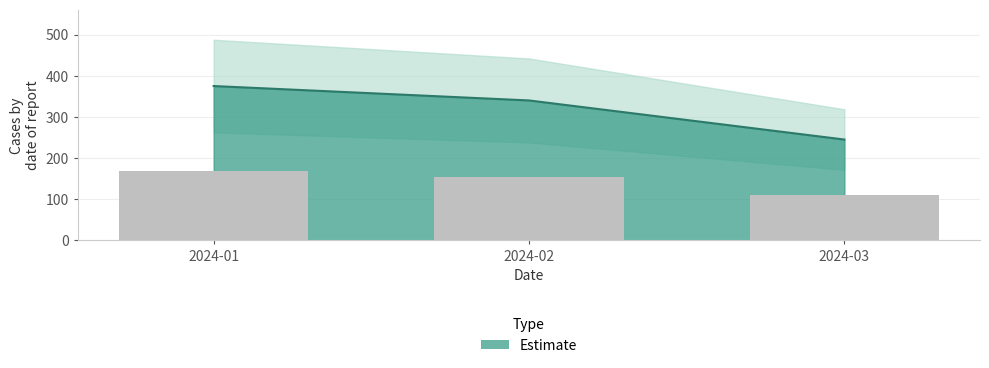

What is the maximum value shown in the chart?

375